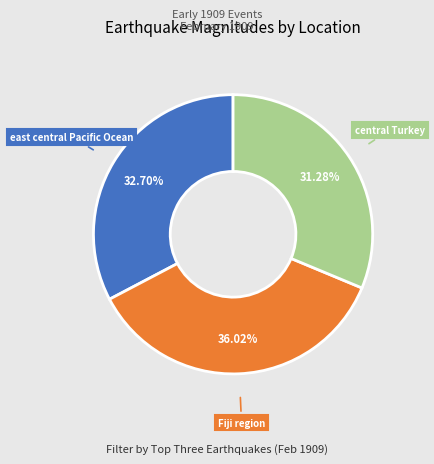

Which has a higher value, Fiji region or east central Pacific Ocean?

Fiji region